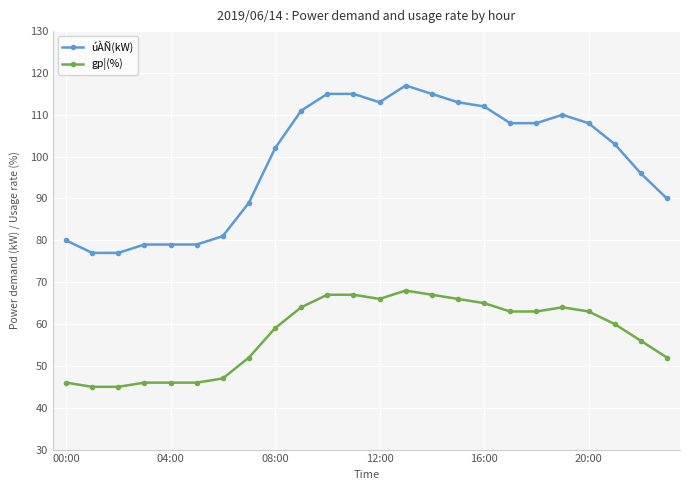

What is the smallest value displayed?

45